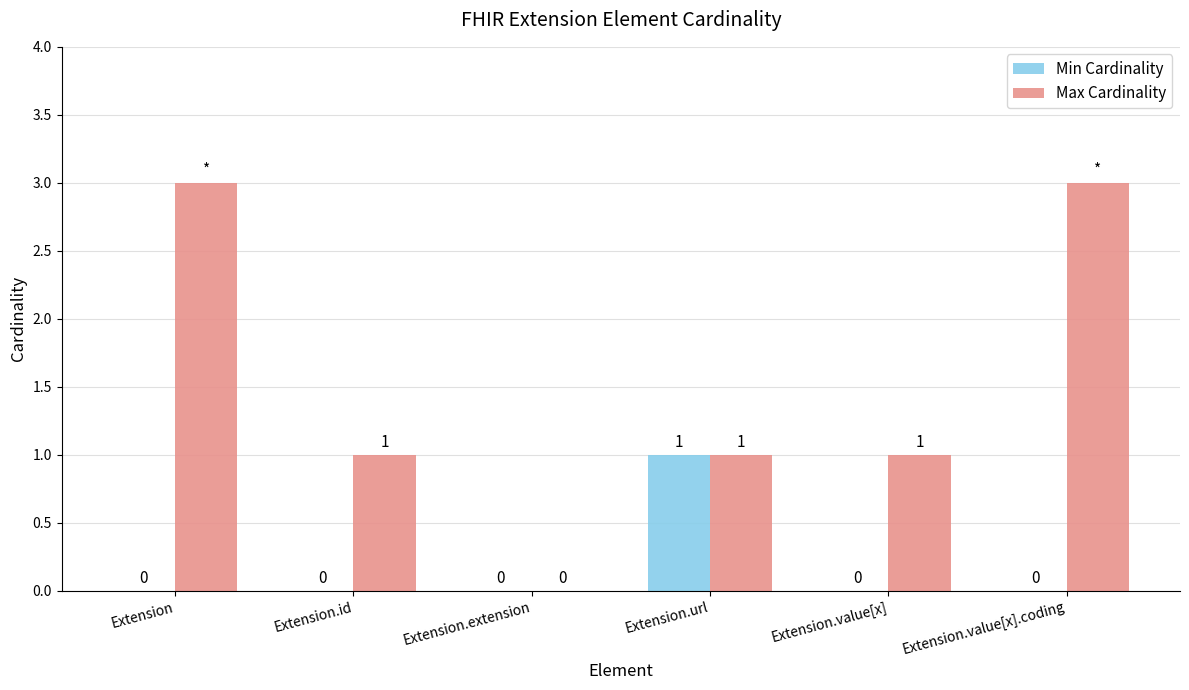

Where does the Max Cardinality series first go above 1?

Extension